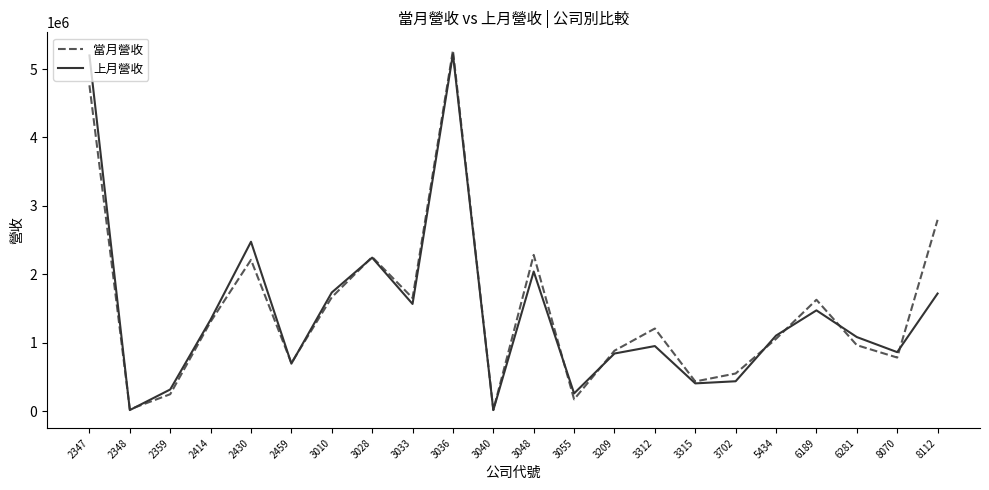

What are all the series names shown in the legend?

當月營收, 上月營收